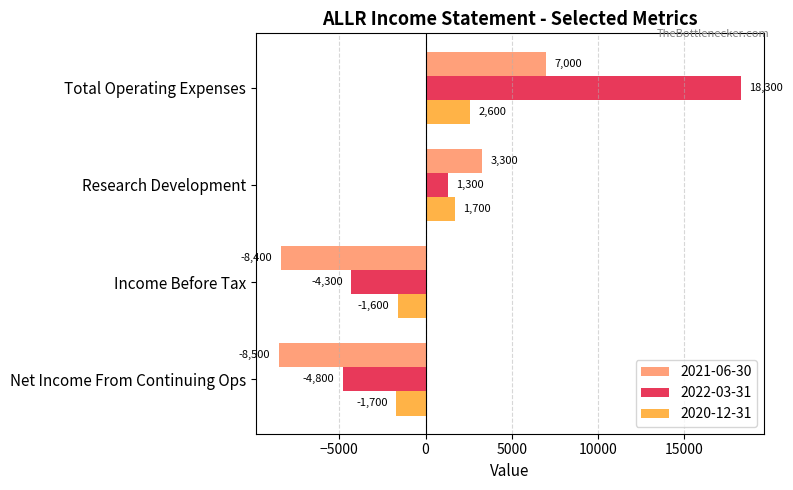

Between Net Income From Continuing Ops and Research Development, which series saw the biggest shift?

2021-06-30